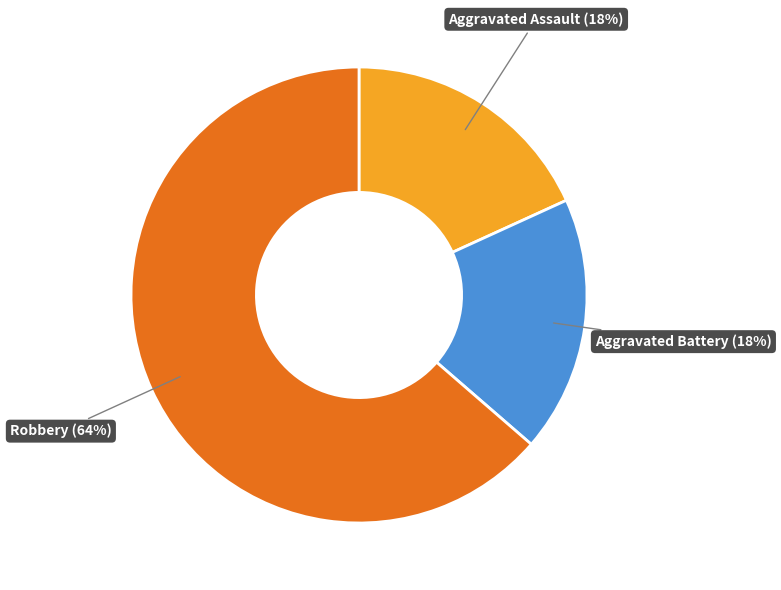

Is there any slice that represents more than half of the pie?

Yes